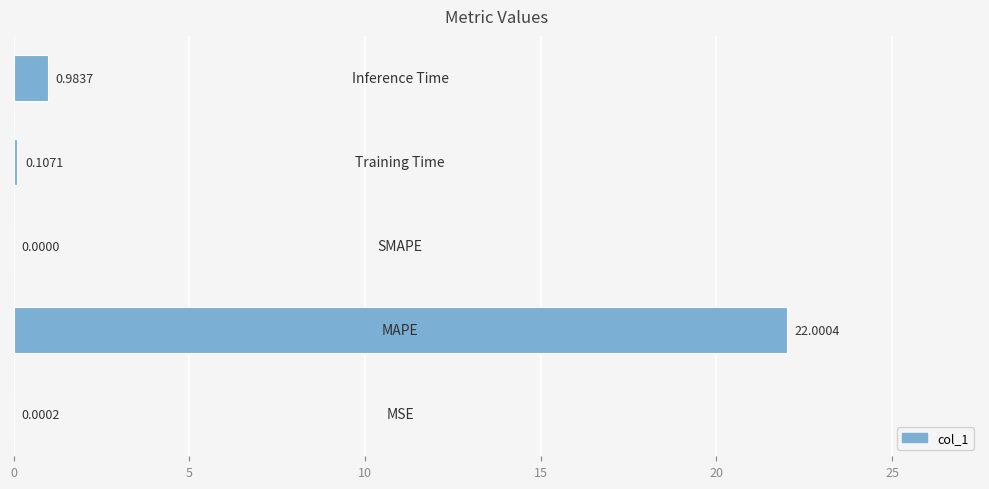

What is the sum of all values?

23.1